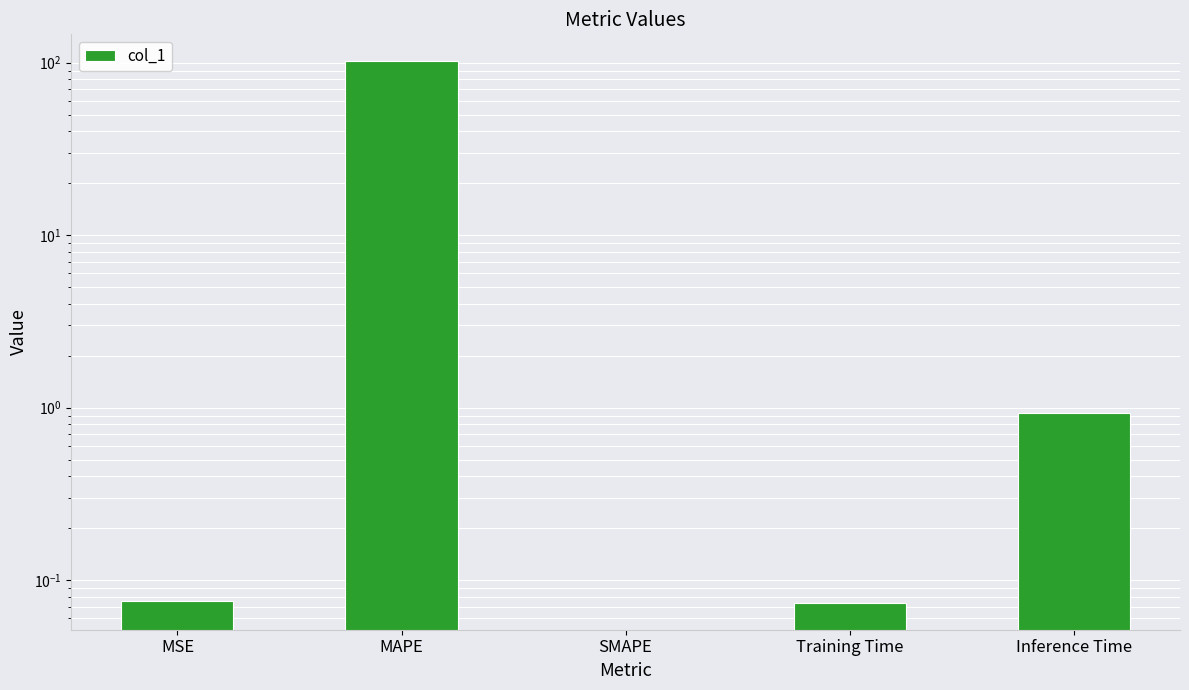

Which category has the highest value across all series?

MAPE